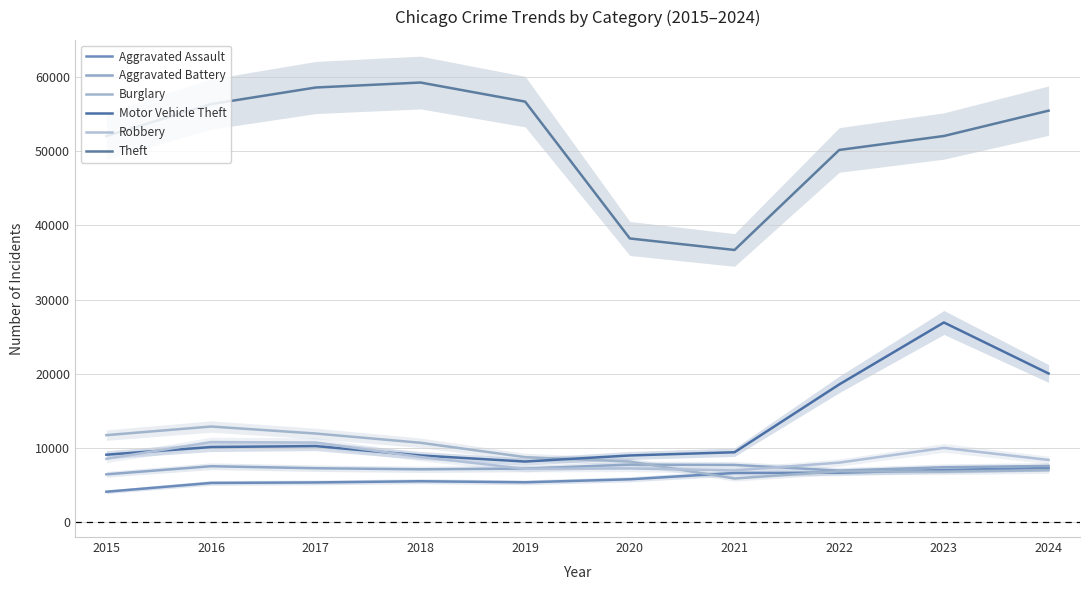

In Aggravated Battery, how many points are lower than both neighbors (excluding endpoints)?

2